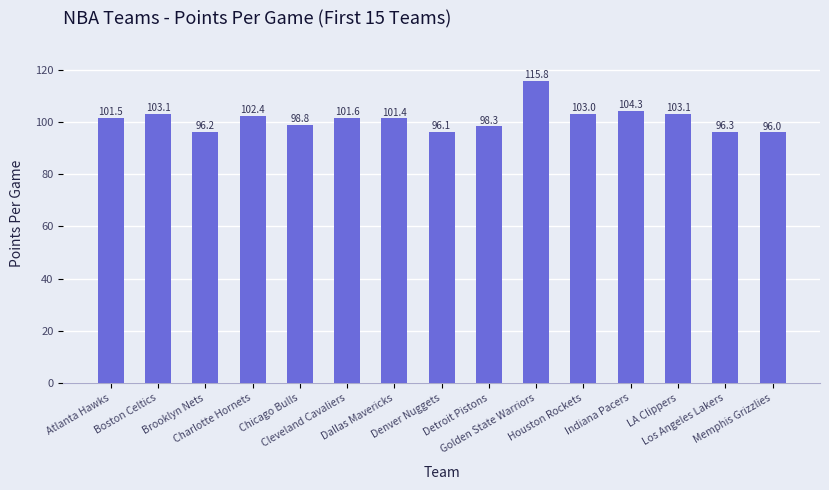

Reading right to left, transcribe all the data shown in this chart.

96.0	96.3	103.1	104.3	103.0	115.8	98.3	96.1	101.4	101.6	98.8	102.4	96.2	103.1	101.5